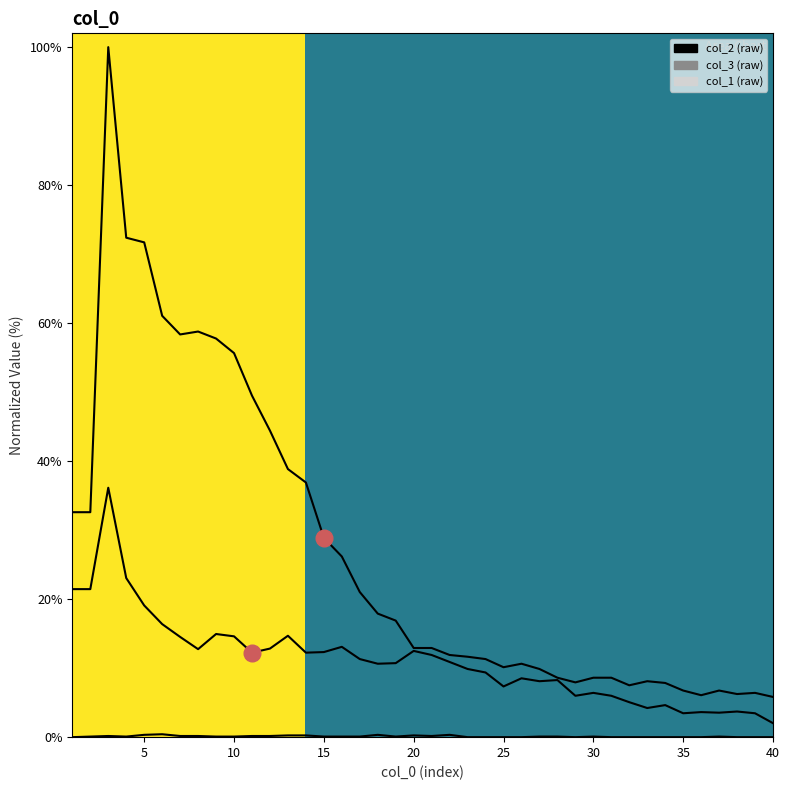

At which category does col_1 reach its first local peak?

3